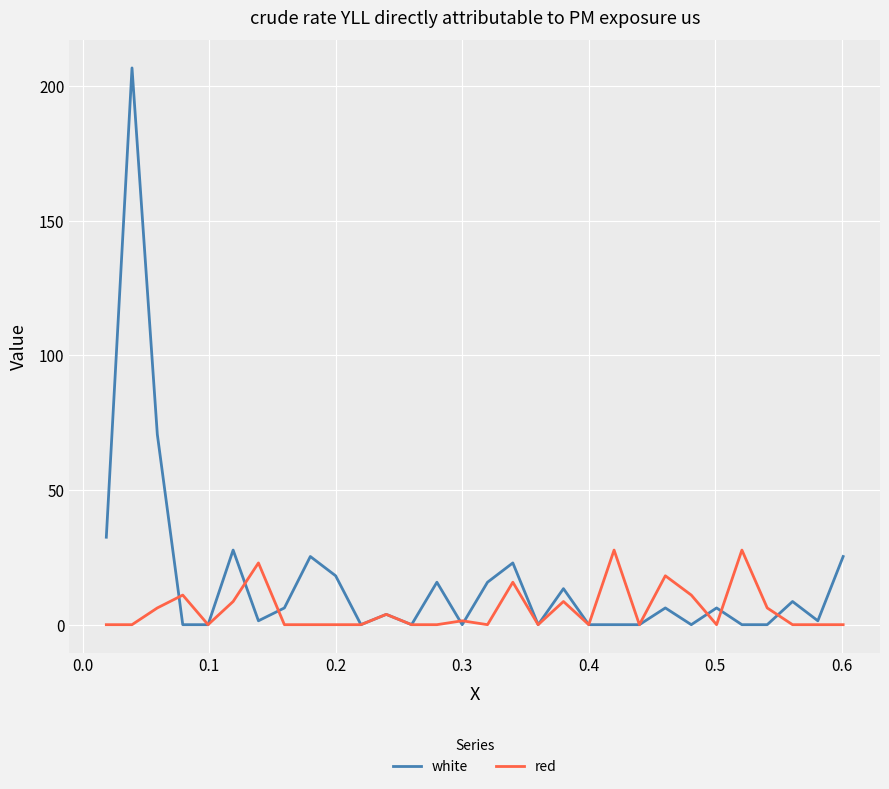

Which series has the largest total across all categories?

white